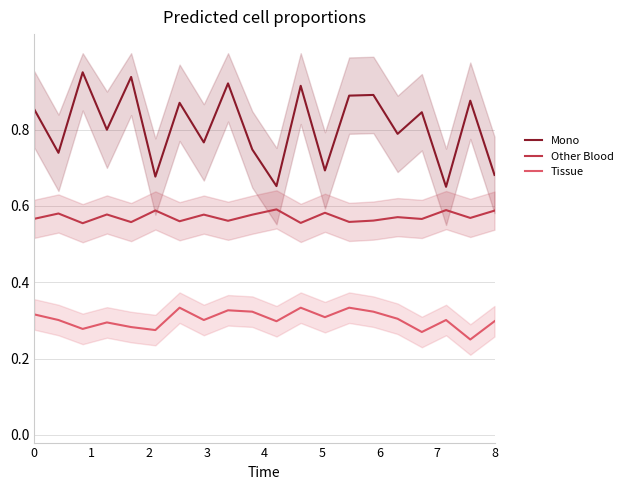

Reading left to right, what are all the values shown in this chart?

Mono: 0.9	0.7	0.9	0.8	0.9	0.7	0.9	0.8	0.9	0.7	0.7	0.9	0.7	0.9	0.9	0.8	0.8	0.7	0.9	0.7
Other Blood: 0.6	0.6	0.6	0.6	0.6	0.6	0.6	0.6	0.6	0.6	0.6	0.6	0.6	0.6	0.6	0.6	0.6	0.6	0.6	0.6
Tissue: 0.3	0.3	0.3	0.3	0.3	0.3	0.3	0.3	0.3	0.3	0.3	0.3	0.3	0.3	0.3	0.3	0.3	0.3	0.2	0.3